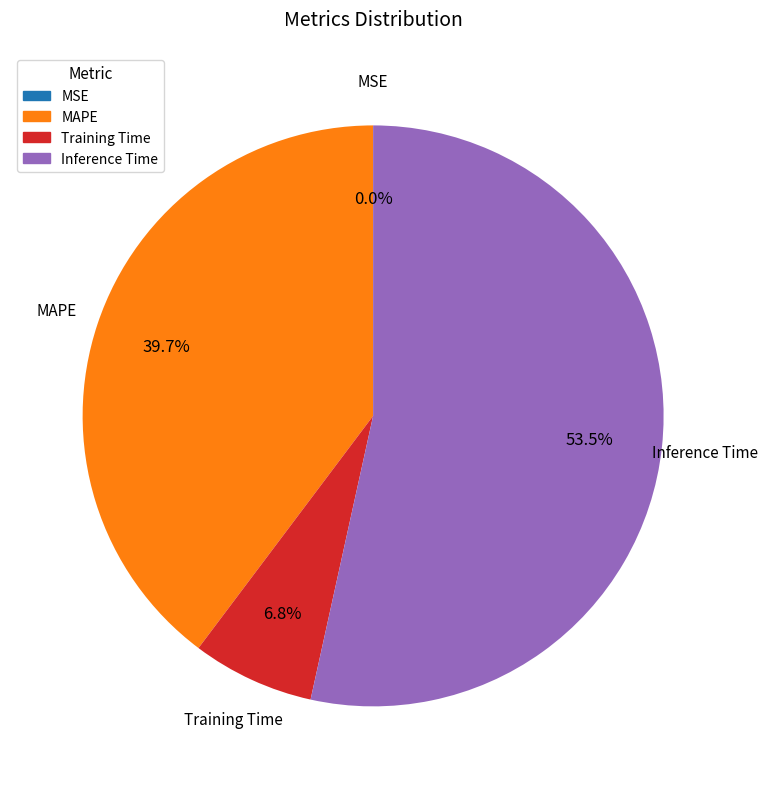

Does any single category account for the majority?

Yes